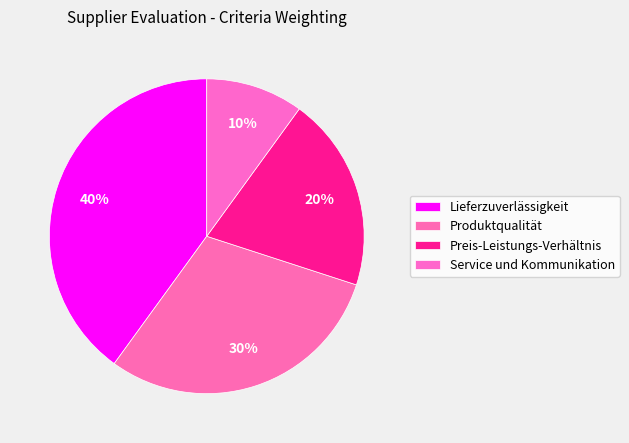

Combined, do Produktqualität and Preis-Leistungs-Verhältnis account for over 50%?

No